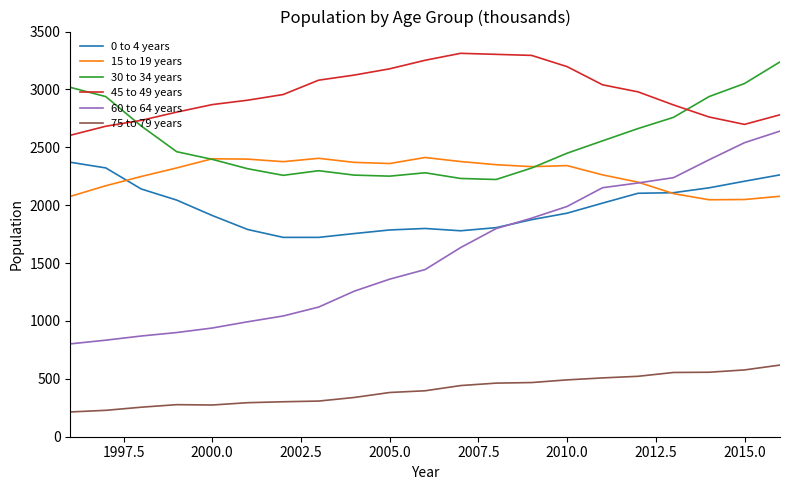

Which series has the largest range (max minus min)?

60 to 64 years